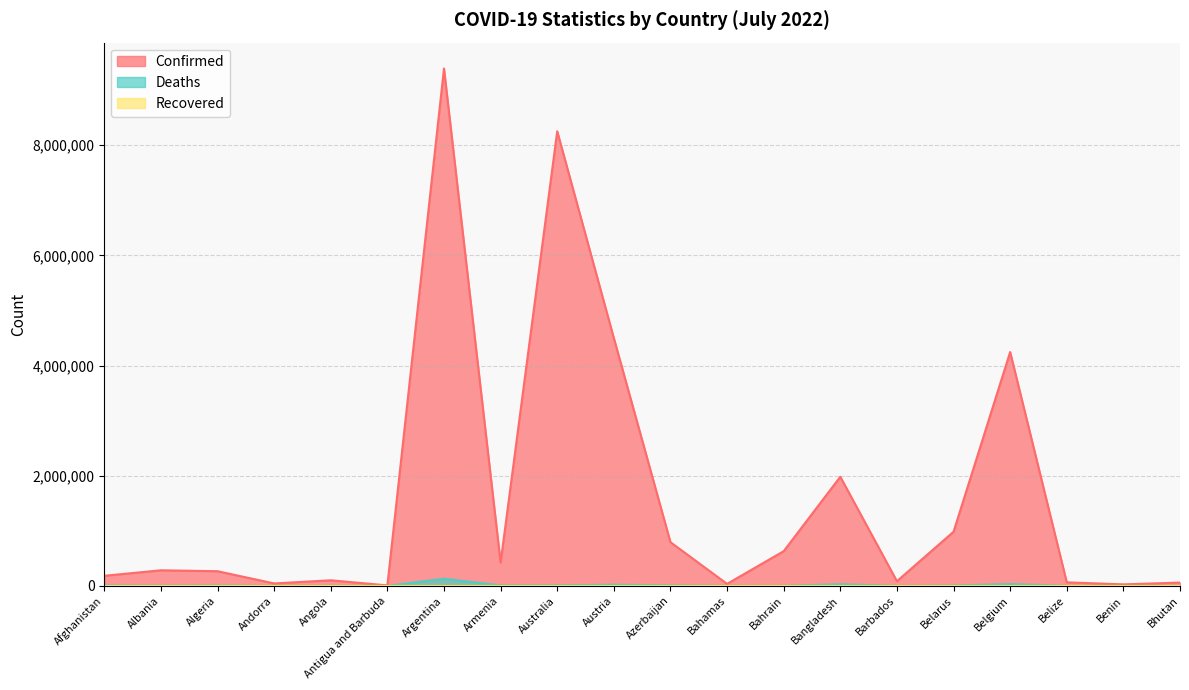

Between Antigua and Barbuda and Belarus, which series saw the biggest shift?

Confirmed